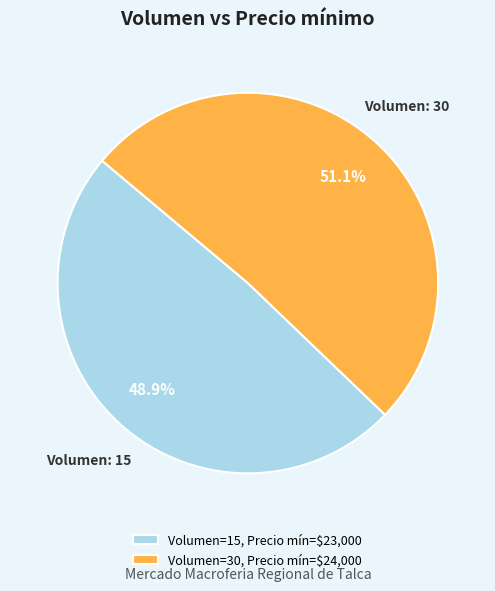

Rank the categories by value from highest to lowest.

Volumen=30, Precio mín=$24,000, Volumen=15, Precio mín=$23,000